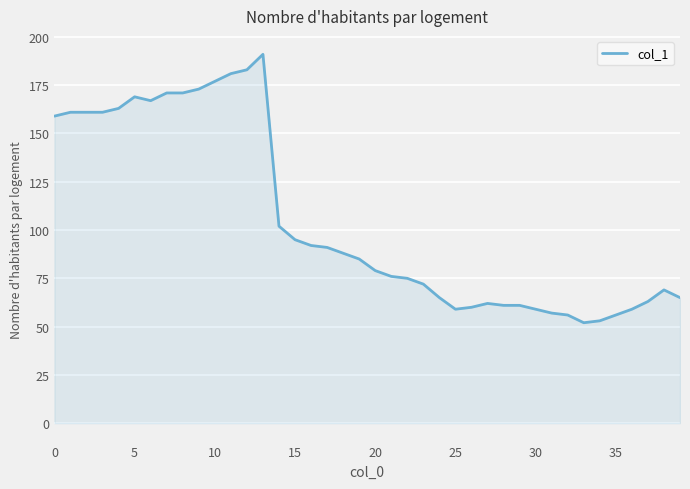

What is the maximum value shown in the chart?

191